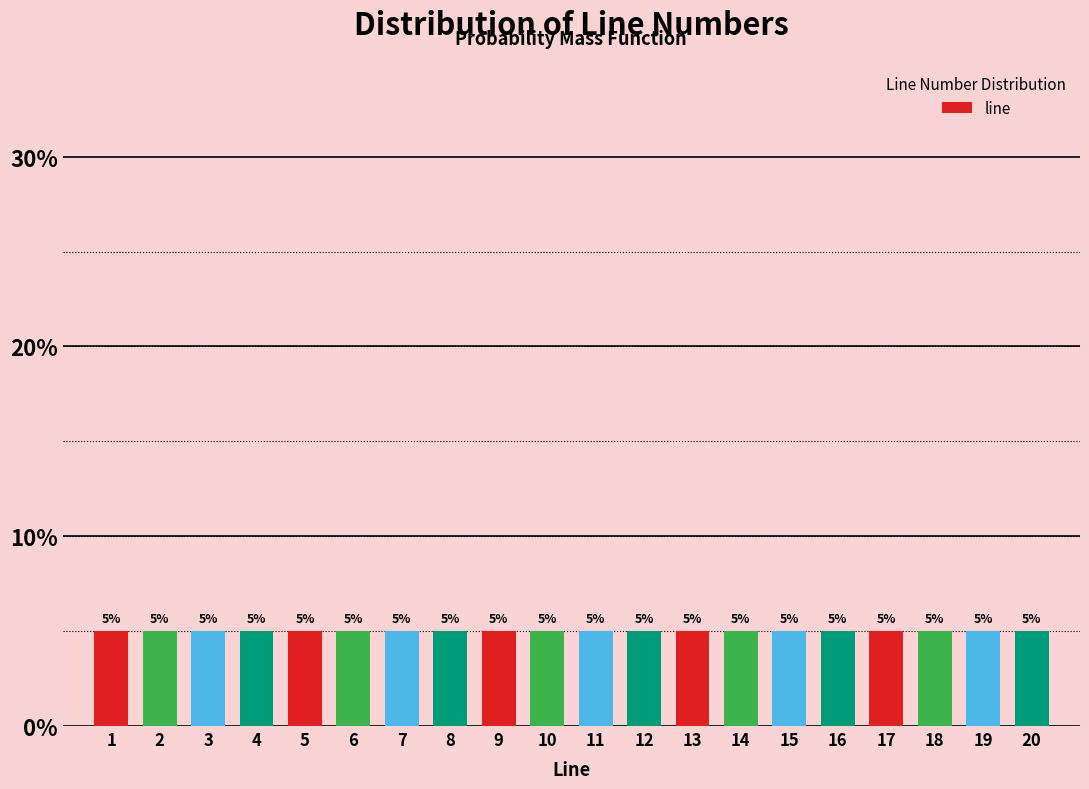

Reading left to right, list every bar in this chart as the range it spans on the x-axis followed by its height.

0.5 to 1.5: 5
1.5 to 2.5: 5
2.5 to 3.5: 5
3.5 to 4.5: 5
4.5 to 5.5: 5
5.5 to 6.5: 5
6.5 to 7.5: 5
7.5 to 8.5: 5
8.5 to 9.5: 5
9.5 to 10.5: 5
10.5 to 11.5: 5
11.5 to 12.5: 5
12.5 to 13.5: 5
13.5 to 14.5: 5
14.5 to 15.5: 5
15.5 to 16.5: 5
16.5 to 17.5: 5
17.5 to 18.5: 5
18.5 to 19.5: 5
19.5 to 20.5: 5